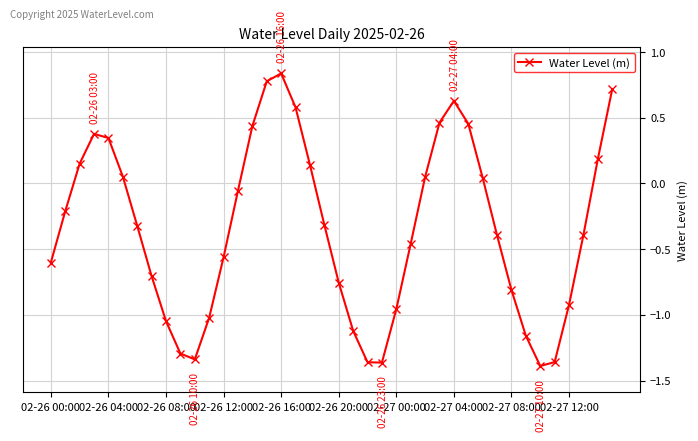

What is the difference between the second highest and second lowest values?

2.1